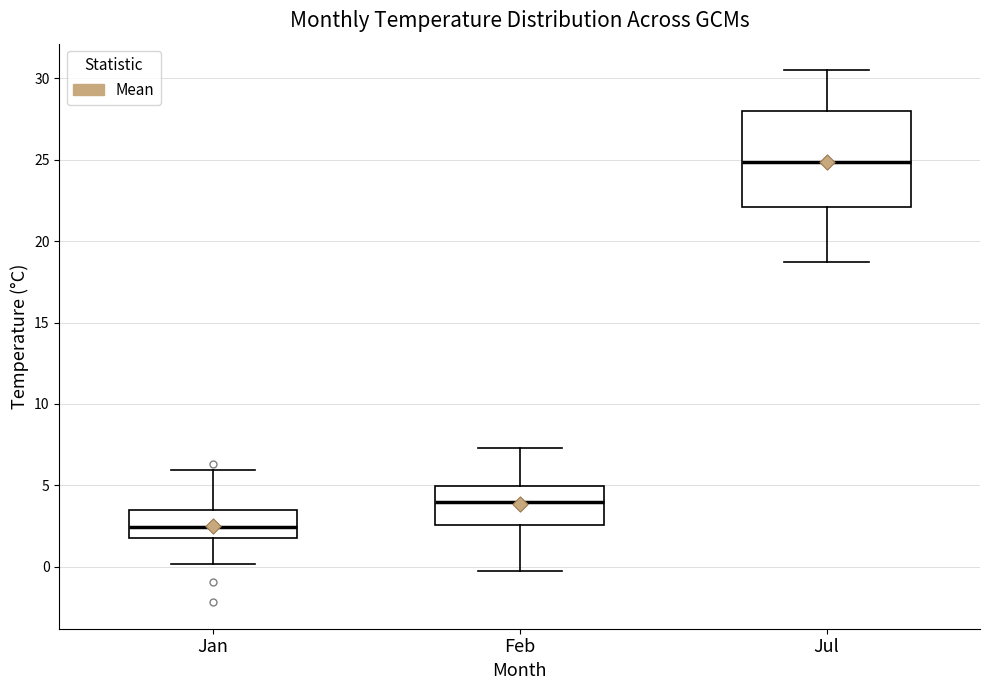

Which box is the tallest, from its lower edge to its upper edge?

Jul